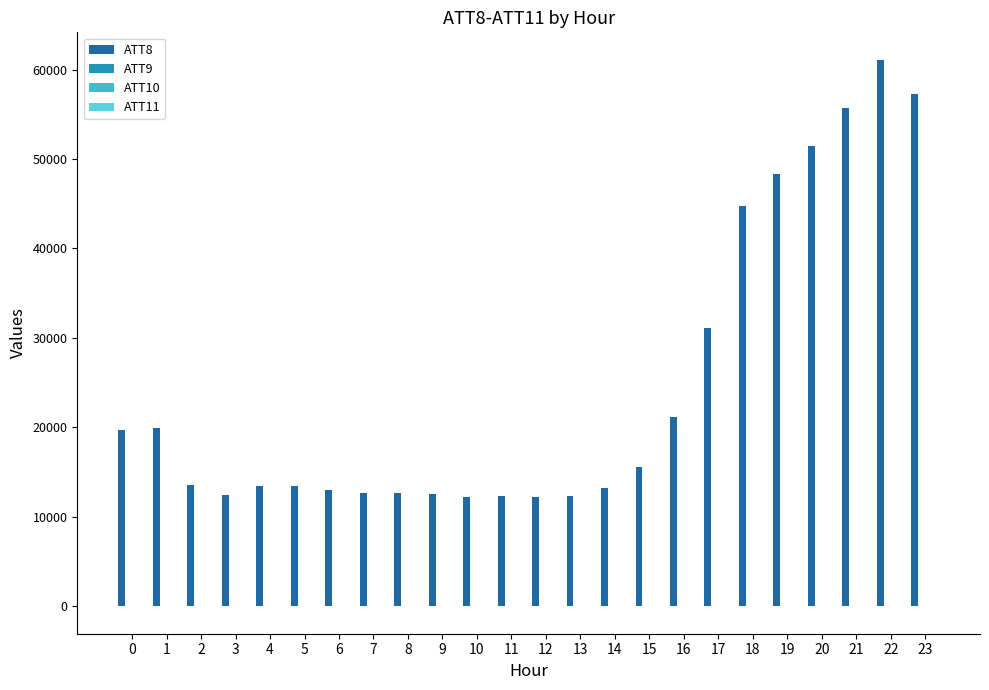

Which series has the widest spread of values?

ATT8